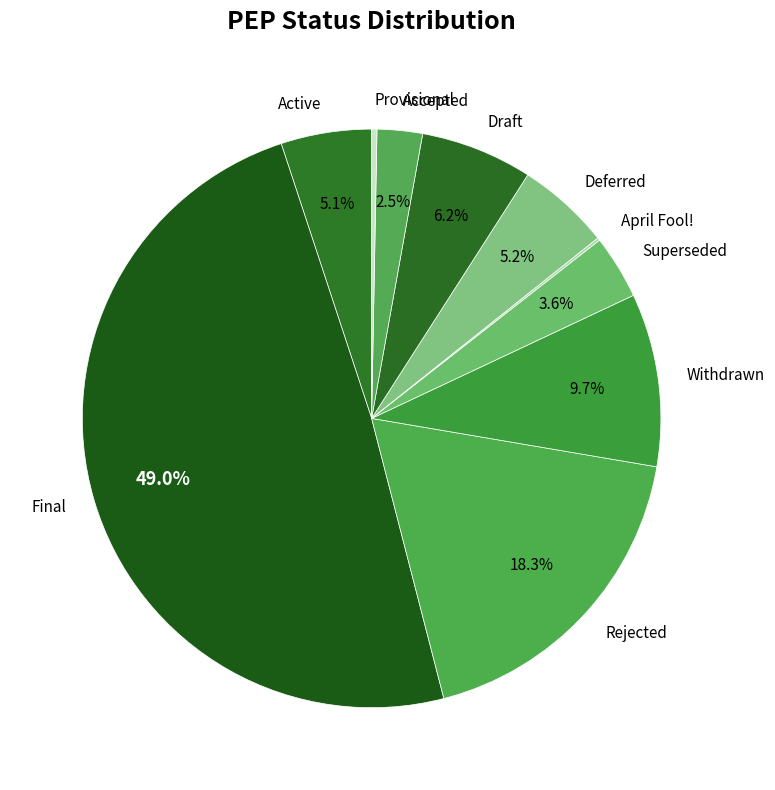

What percentage is the Rejected slice, to the nearest percent?

18%